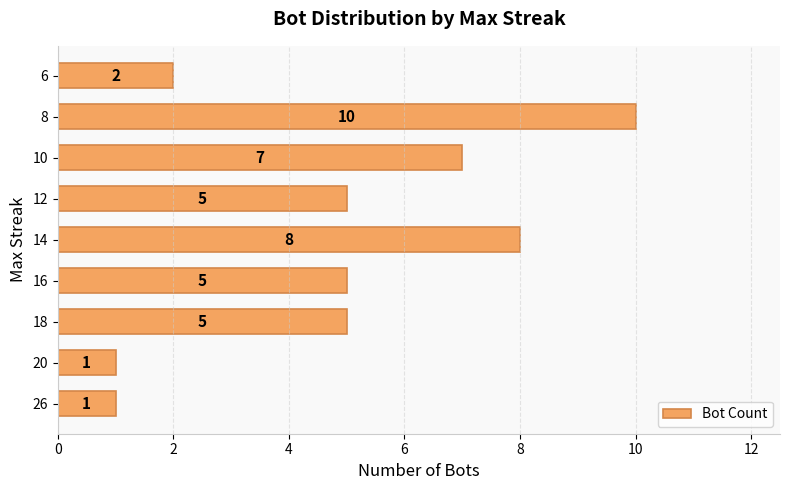

Count the values in the range 2 to 7.

5